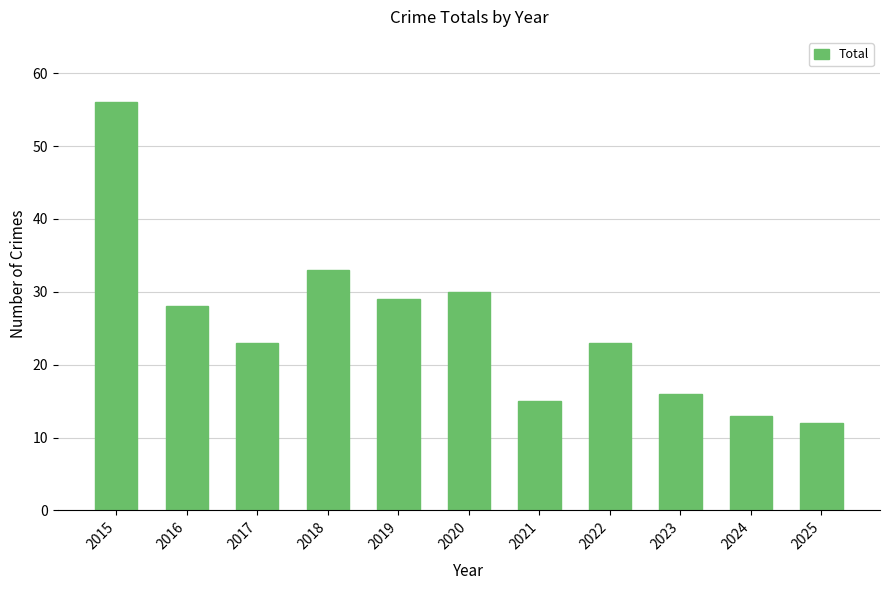

What is the value of the 6th bar from the left?

30